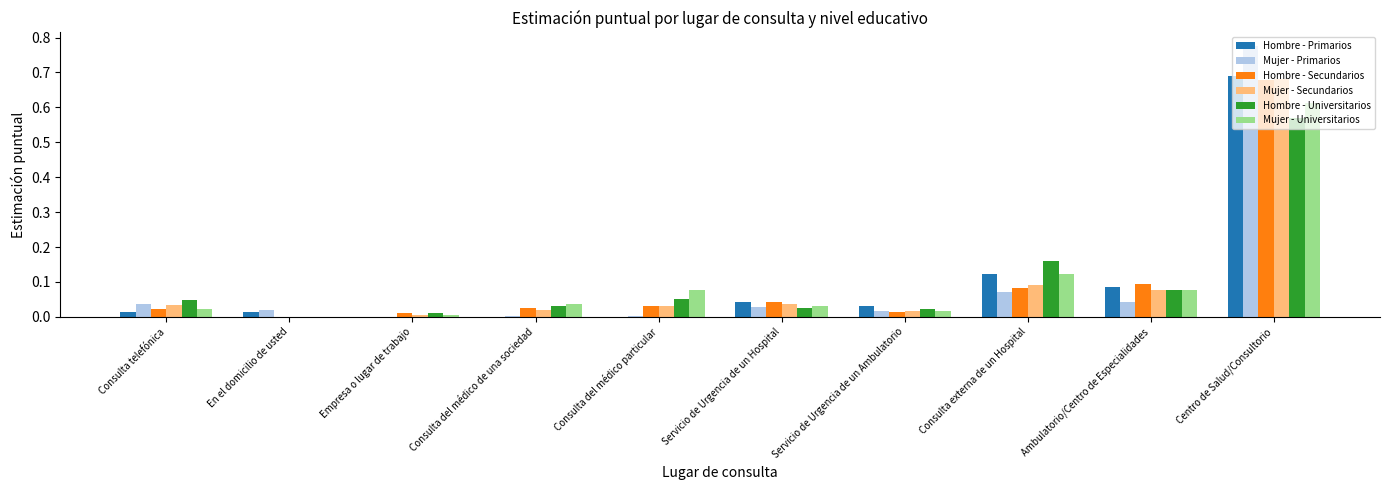

Are the bars grouped side by side (vs. stacked)?

Yes